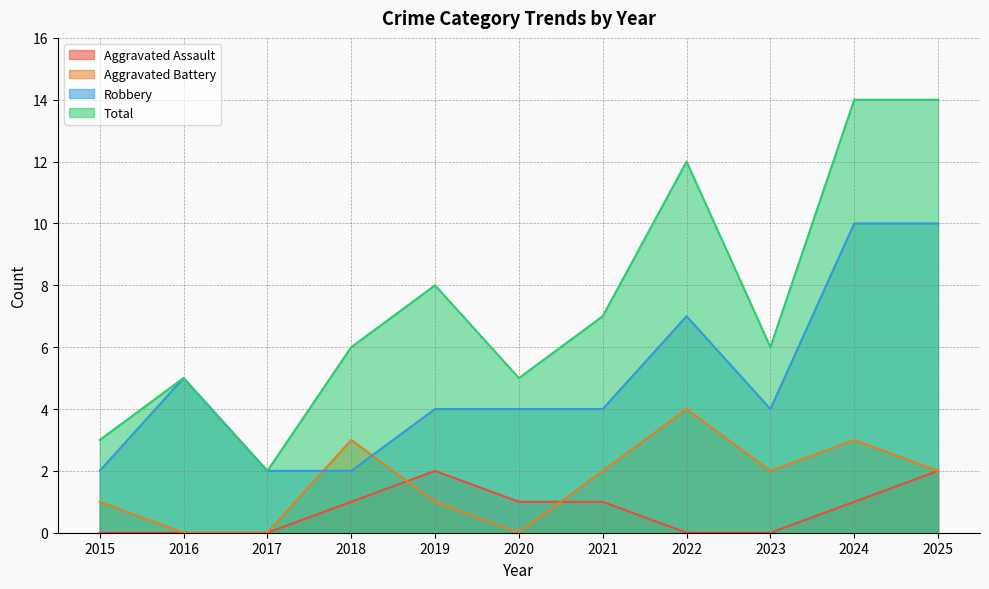

What is the value of the Total point at the 6th from the left?

5